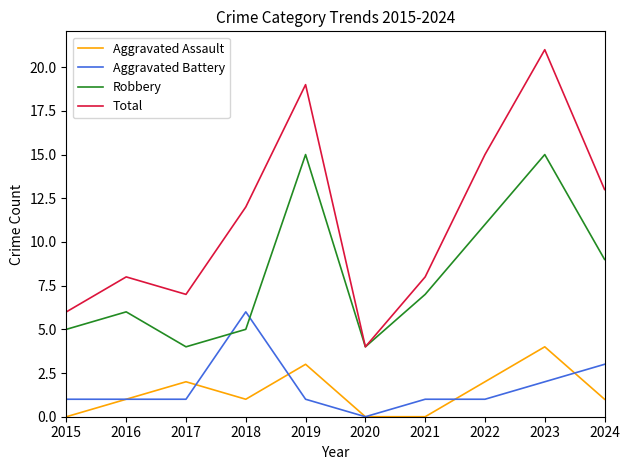

What is the difference between the maximum and minimum values in the Aggravated Assault series?

4